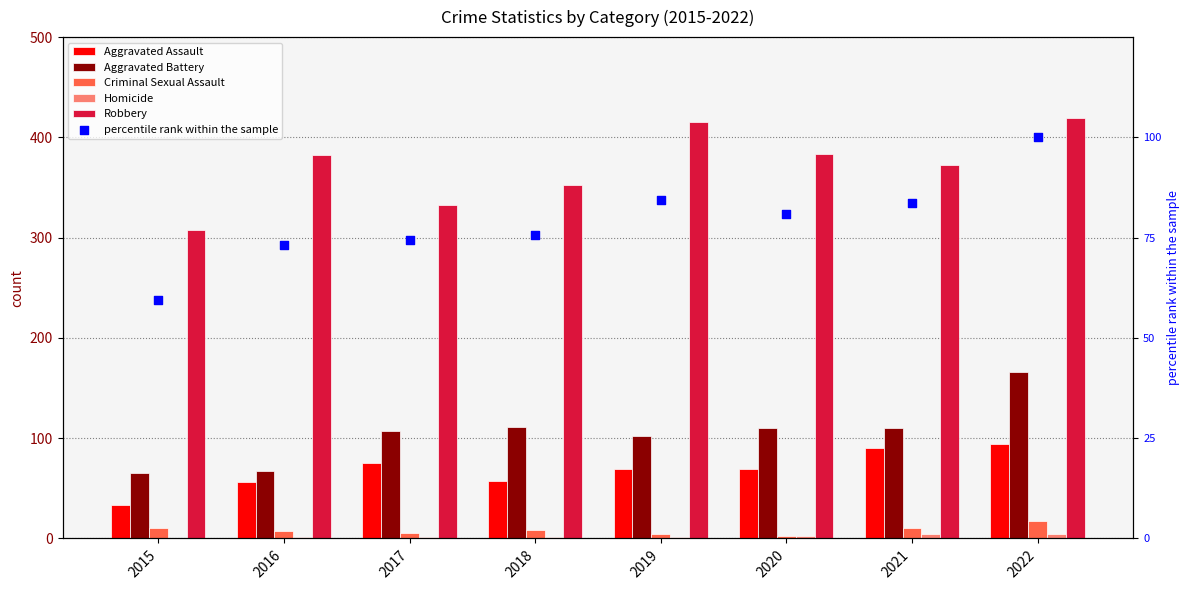

Which series has the widest spread of Y values?

Robbery